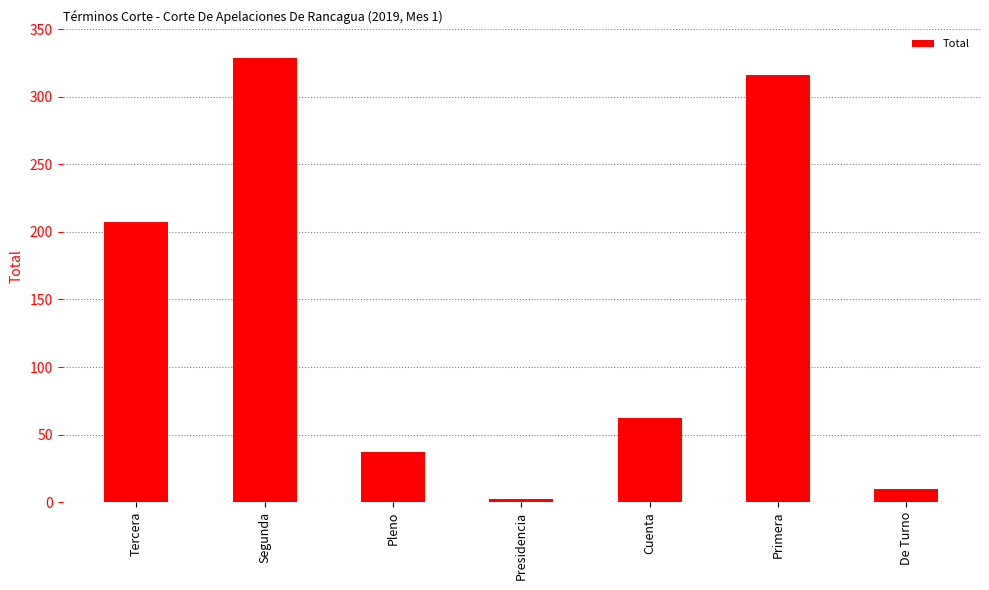

Rank the categories by value from lowest to highest.

Presidencia, De Turno, Pleno, Cuenta, Tercera, Primera, Segunda